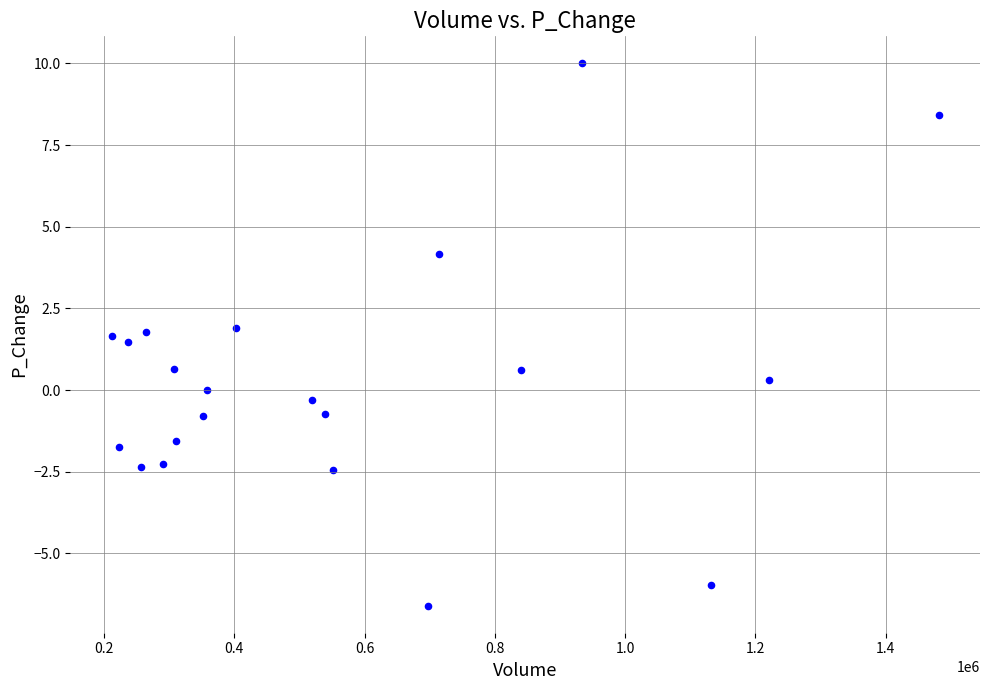

What is the range of Y values (max minus min)?

16.6